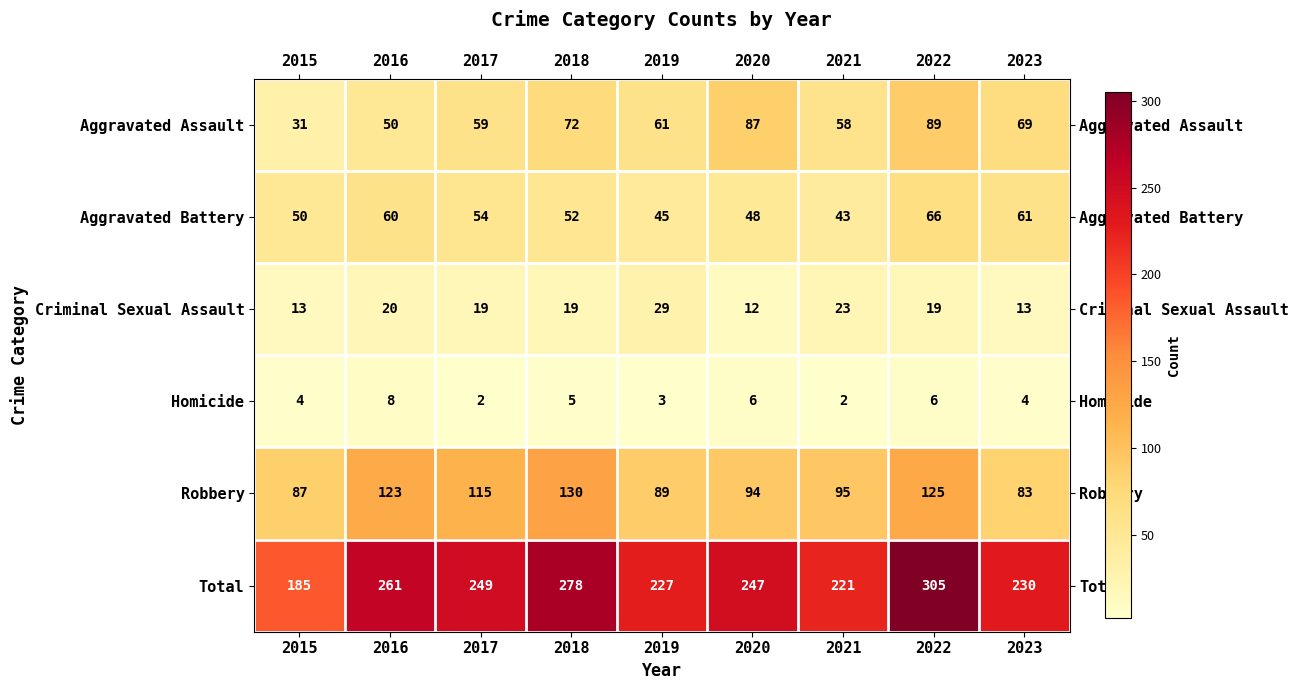

What is the total value across all series at 2015?

370